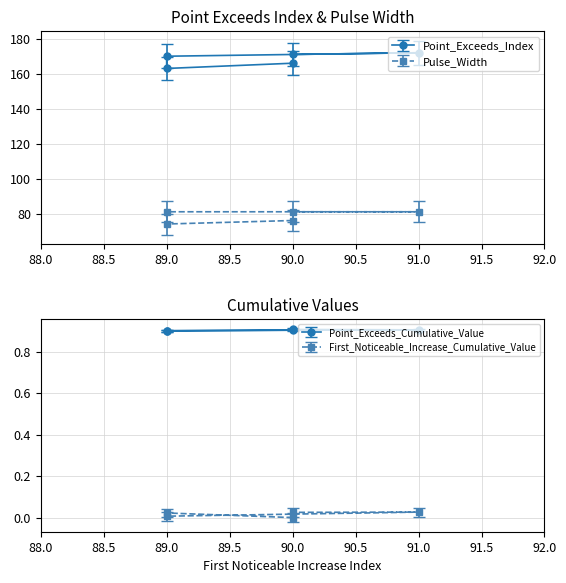

Between 90.0 and 89.0, which is larger?

90.0